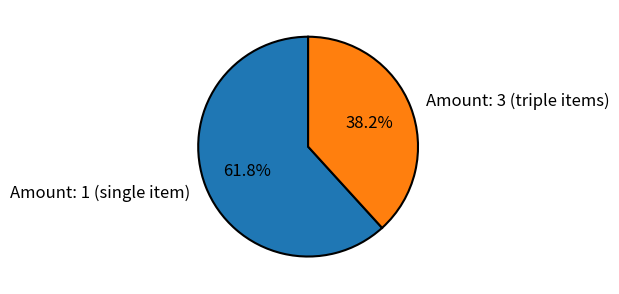

Combined, do Amount: 1 (single item) and Amount: 3 (triple items) account for over 50%?

Yes